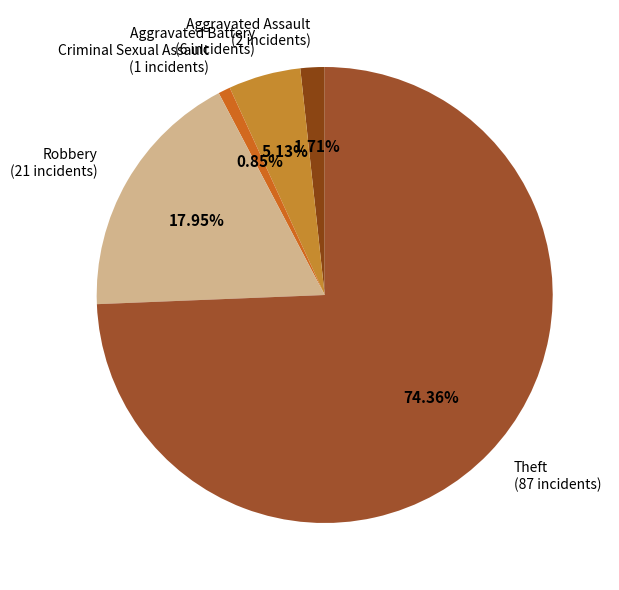

Which category has the smallest portion of the pie?

Criminal Sexual Assault (1 incidents)